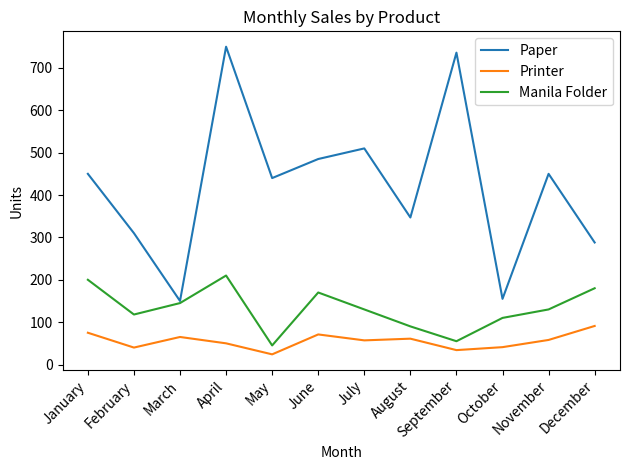

True or false: Printer and Paper intersect in this chart.

False